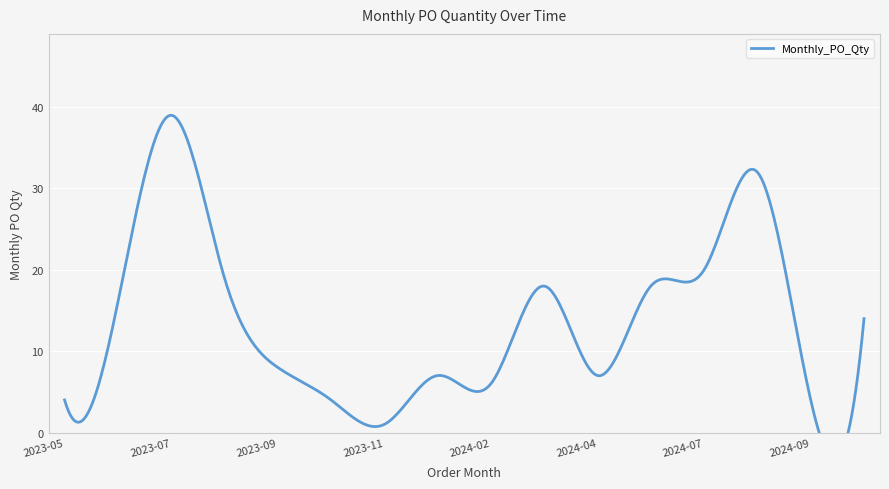

At which label does the data first exceed 14?

2023-06